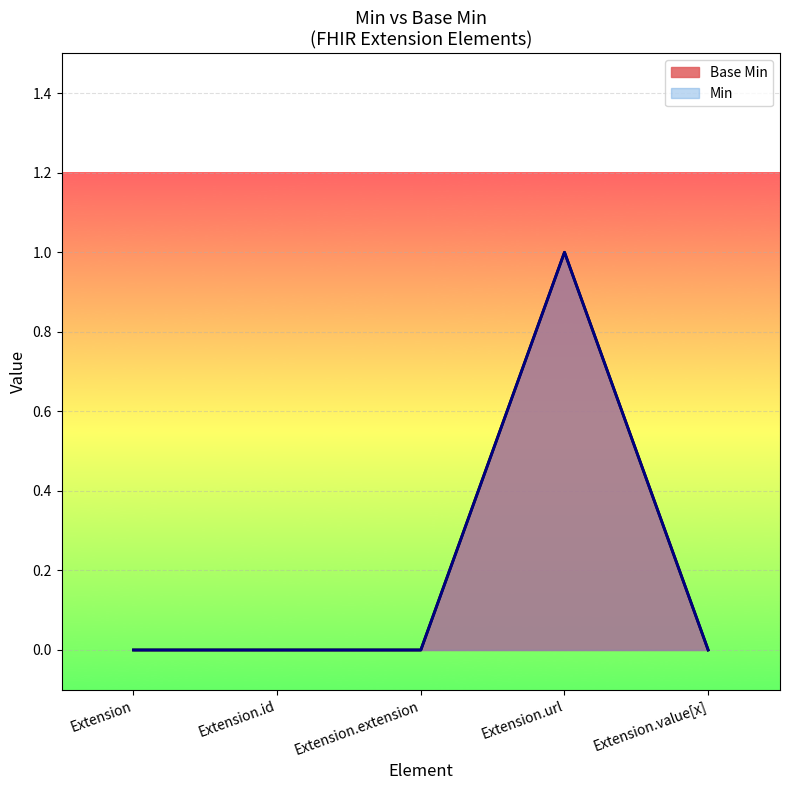

Between Extension.url and Extension, which is larger?

Extension.url